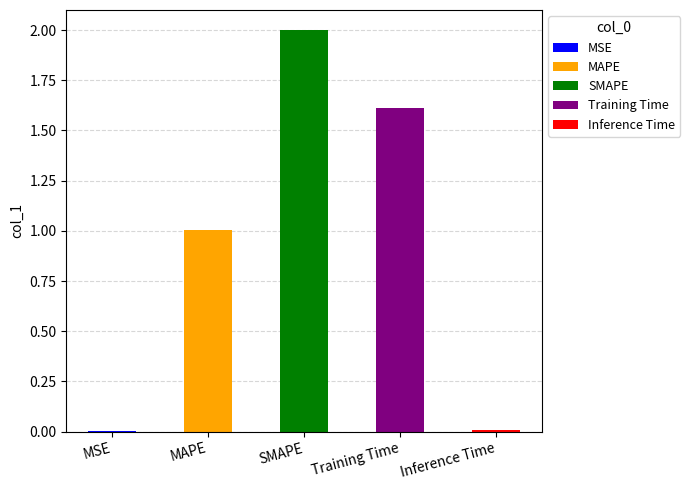

The chart shows a value of 3.0 at SMAPE. True or false?

False